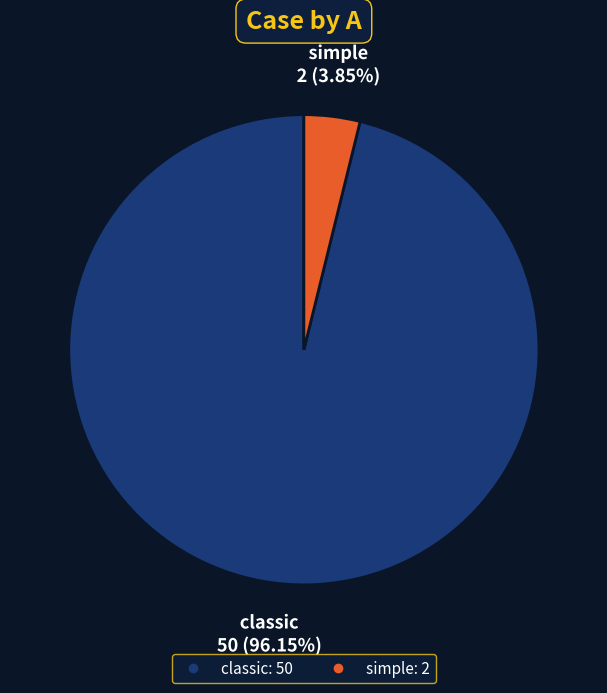

How many segments does this pie chart have?

2